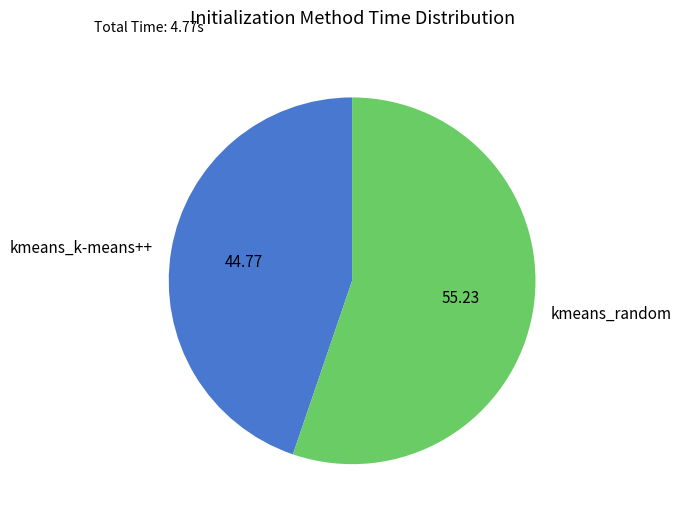

Rank the categories by value from highest to lowest.

kmeans_random, kmeans_k-means++